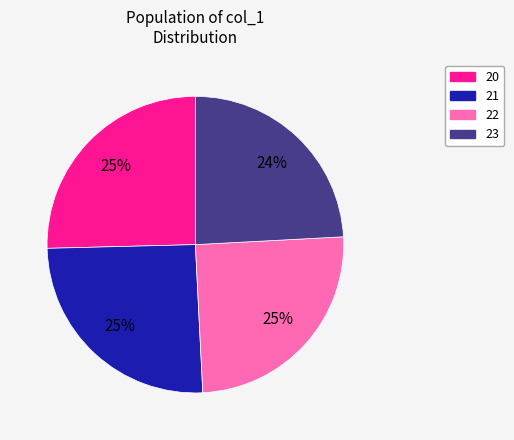

Is there any slice that represents more than half of the pie?

No